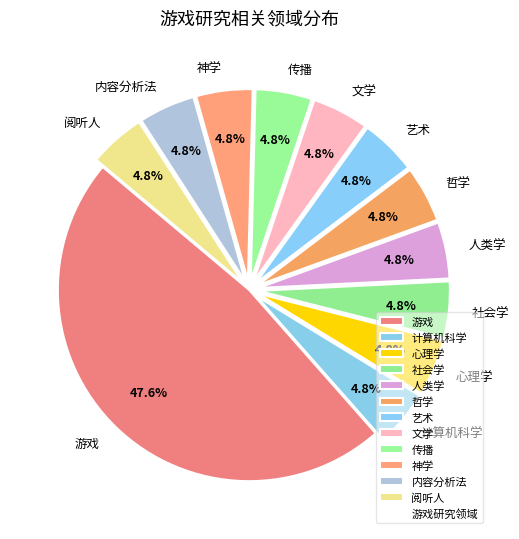

How many segments does this pie chart have?

12